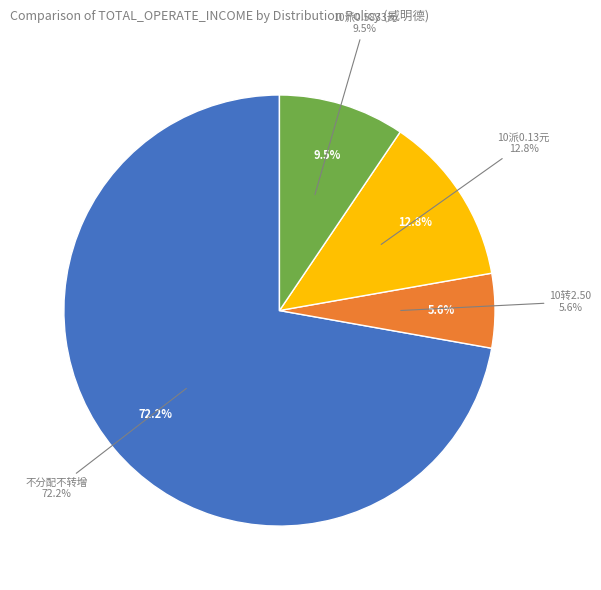

Which category accounts for the majority?

不分配不转增